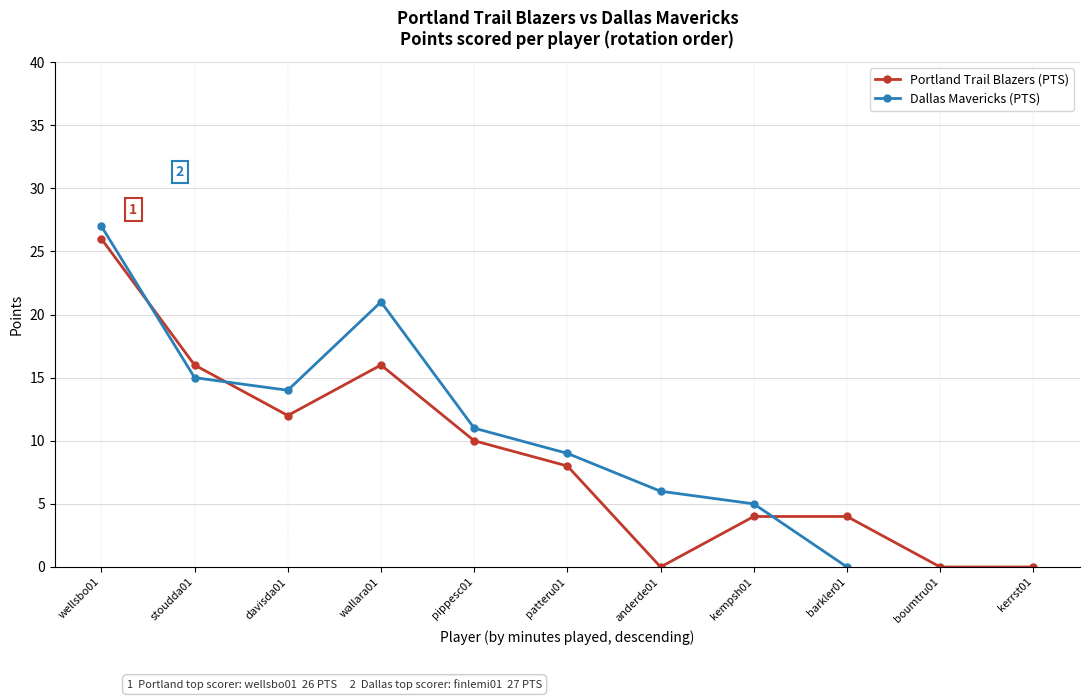

Where does the data first go above 8?

wellsbo01